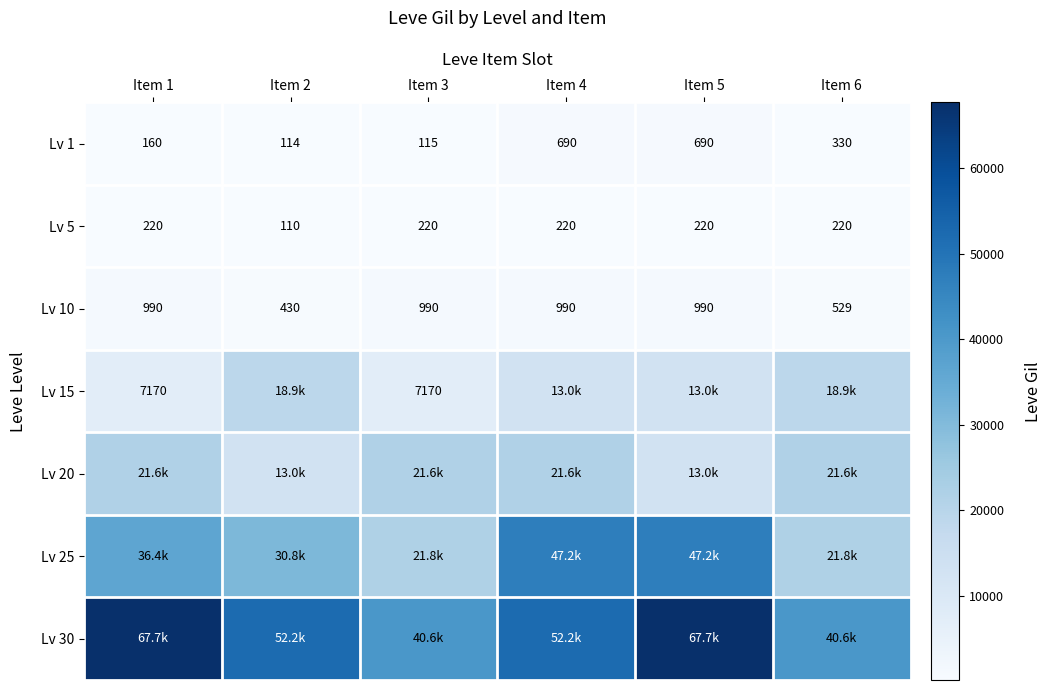

At which category is the sum across all series the highest?

Item 5